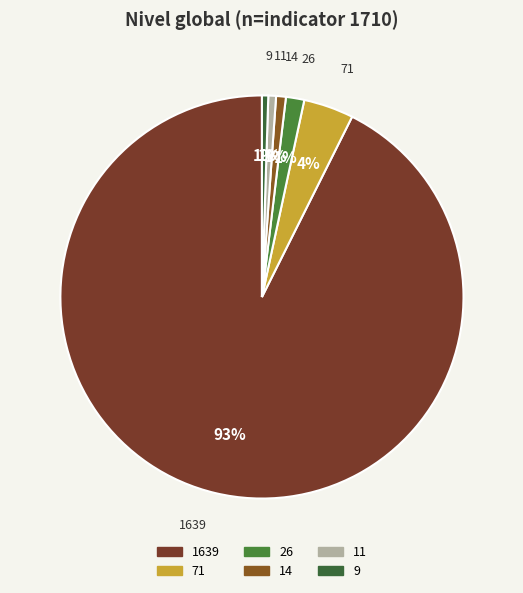

Count the number of slices in the pie.

6